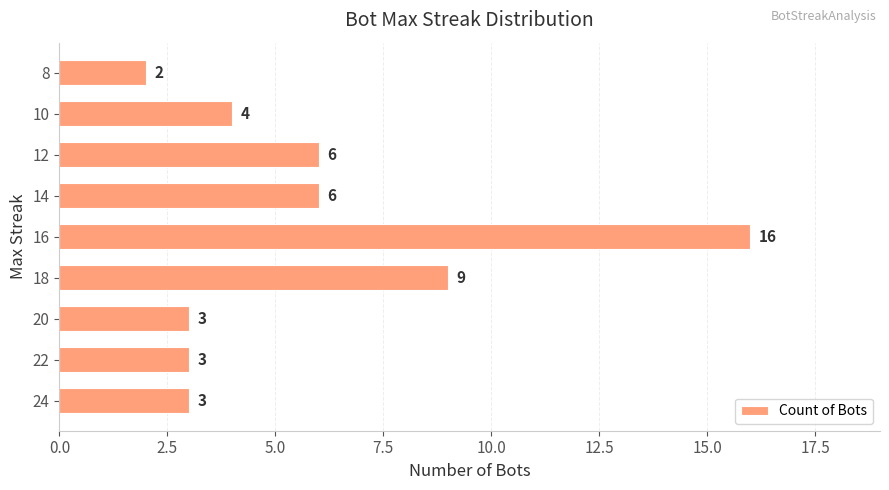

True or false: the data shows 1 at 10.

False